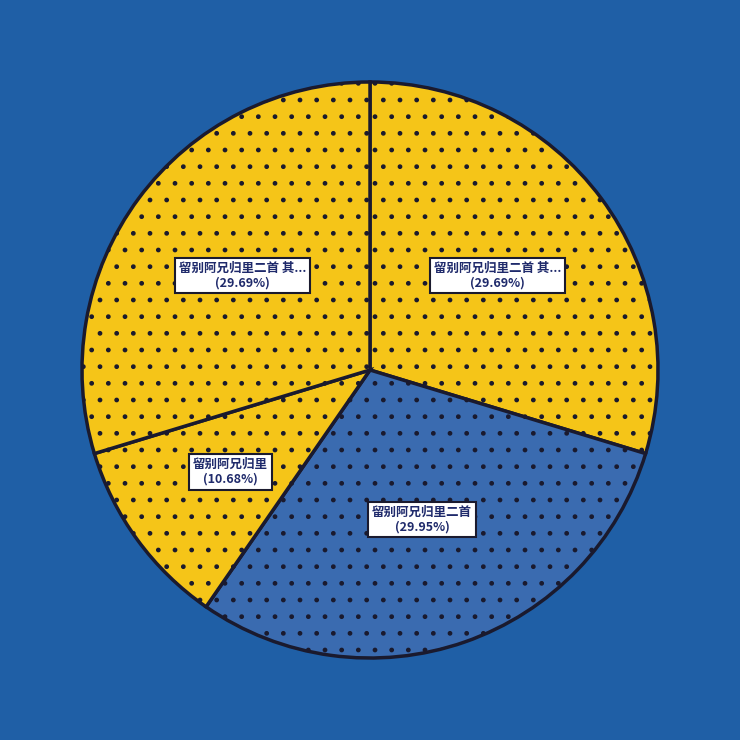

How many segments does this pie chart have?

4